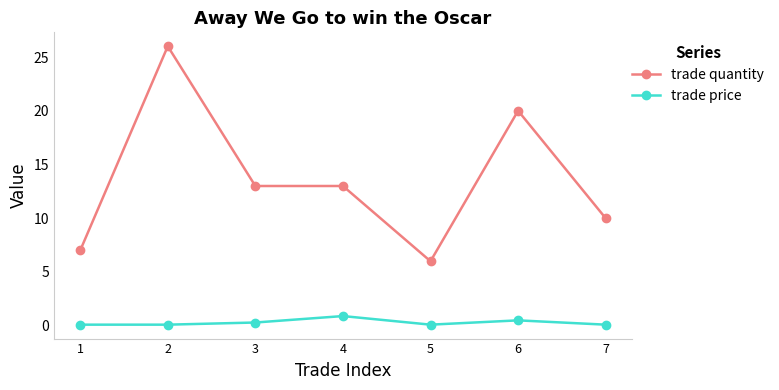

Count the trade price values in the range 0 to 1.

7